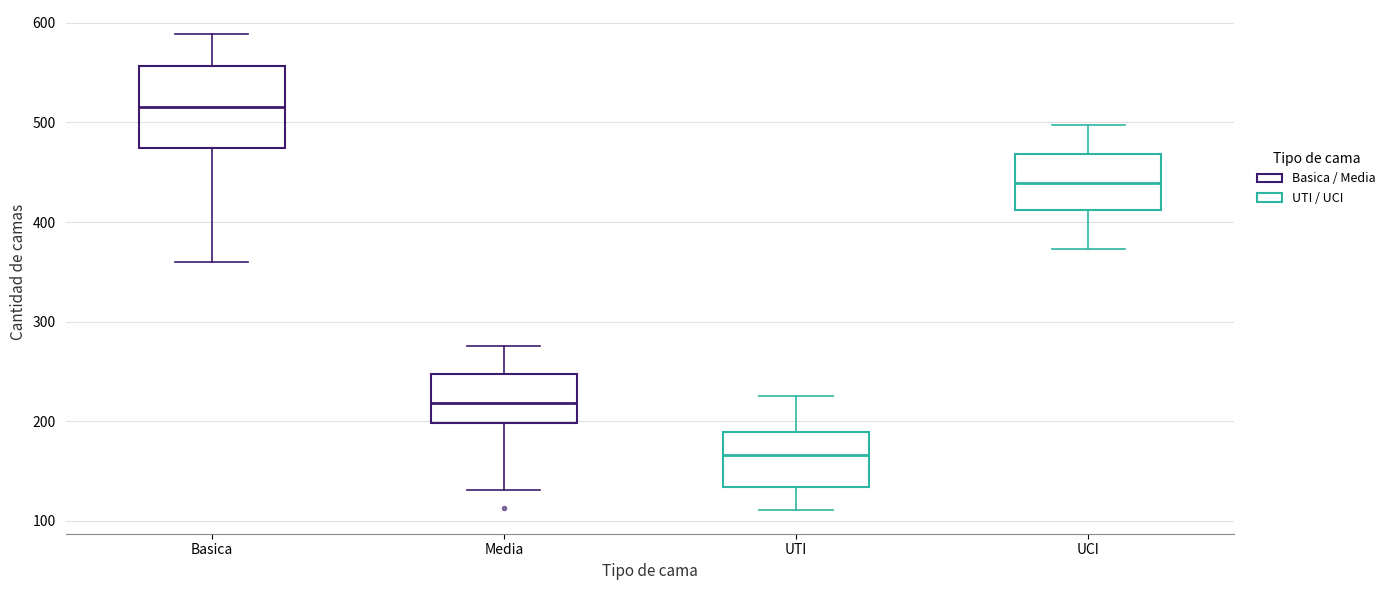

Where is the lower edge of the box for UCI on the y-axis? The values are not printed on the chart, so give them approximately, as read against the axis.

410